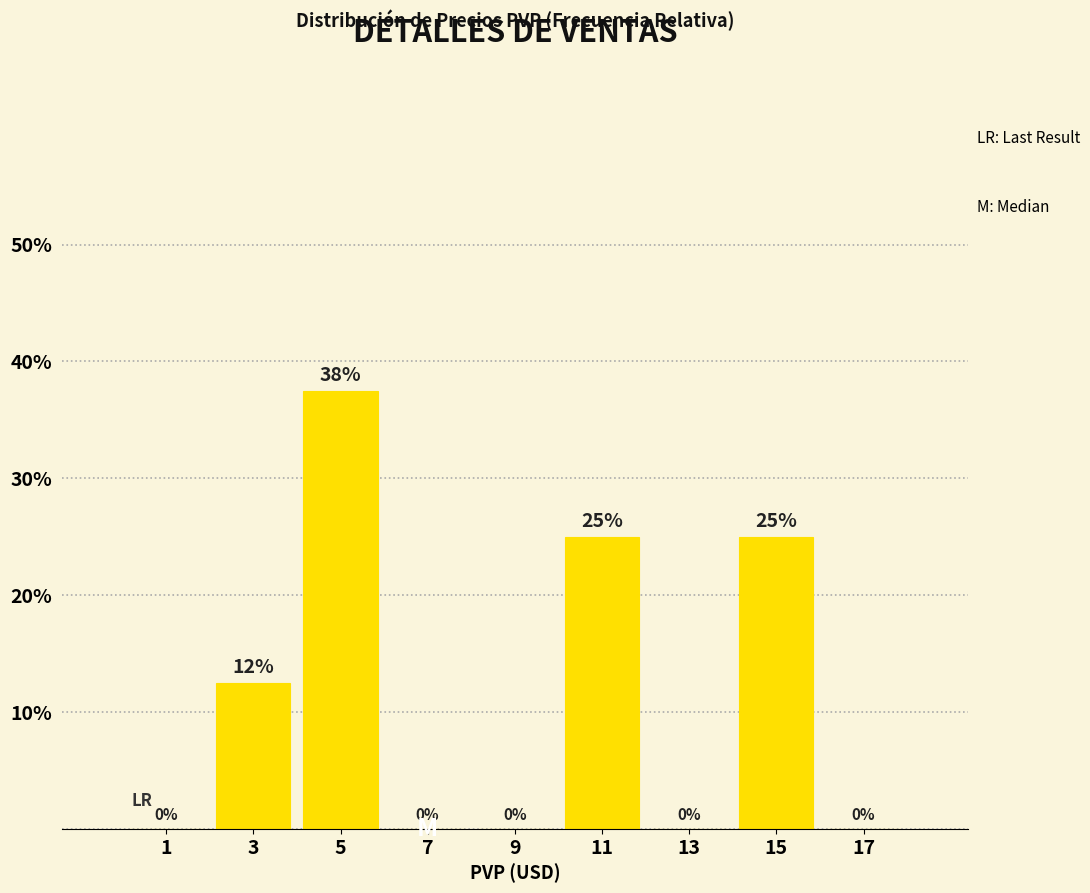

Over which range of the x-axis is the bar tallest?

4 to 6